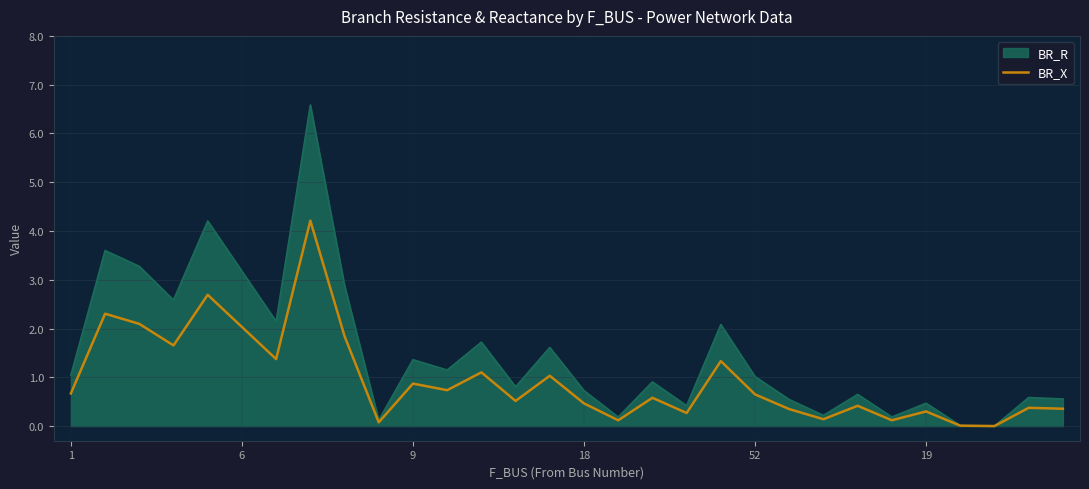

List the series in order of their overall mean, lowest first.

BR_X, BR_R